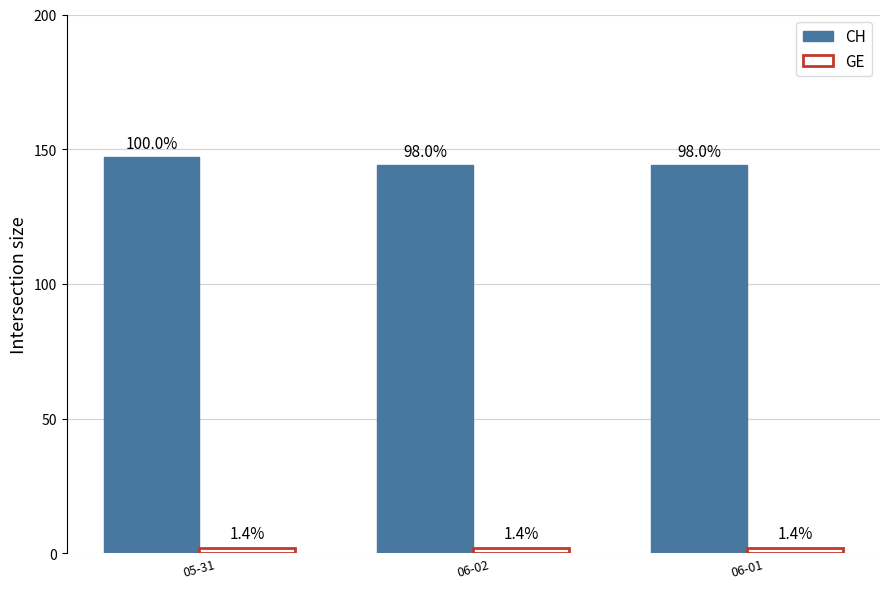

List the labels in order of GE value, smallest first.

05-31, 06-02, 06-01